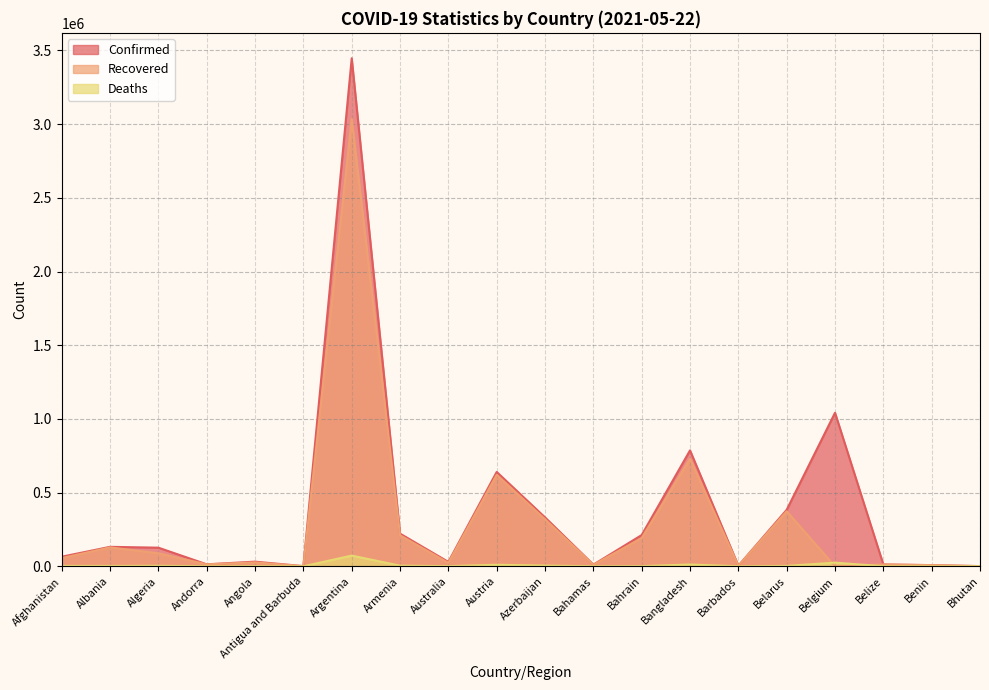

True or false: Deaths has a value of 66 at Antigua and Barbuda.

False